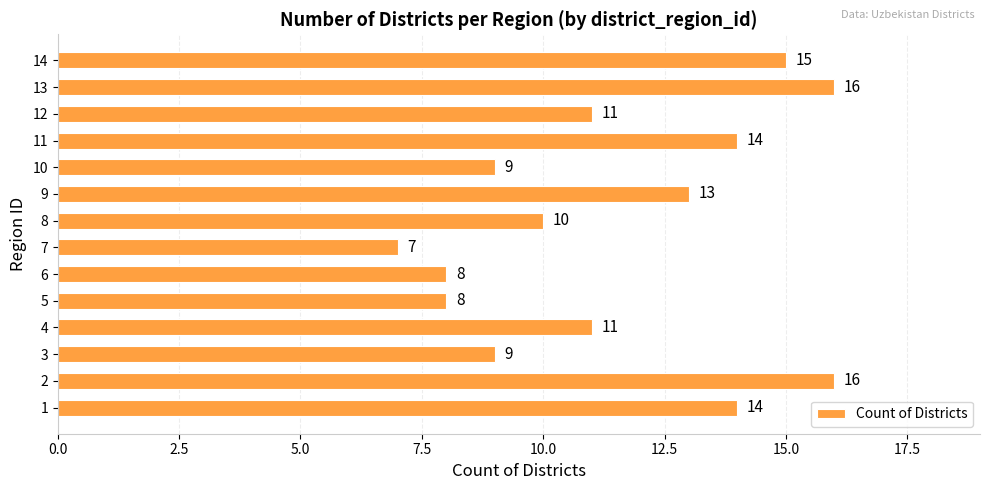

Reading top to bottom, what are all the values shown in this chart?

14=15	13=16	12=11	11=14	10=9	9=13	8=10	7=7	6=8	5=8	4=11	3=9	2=16	1=14